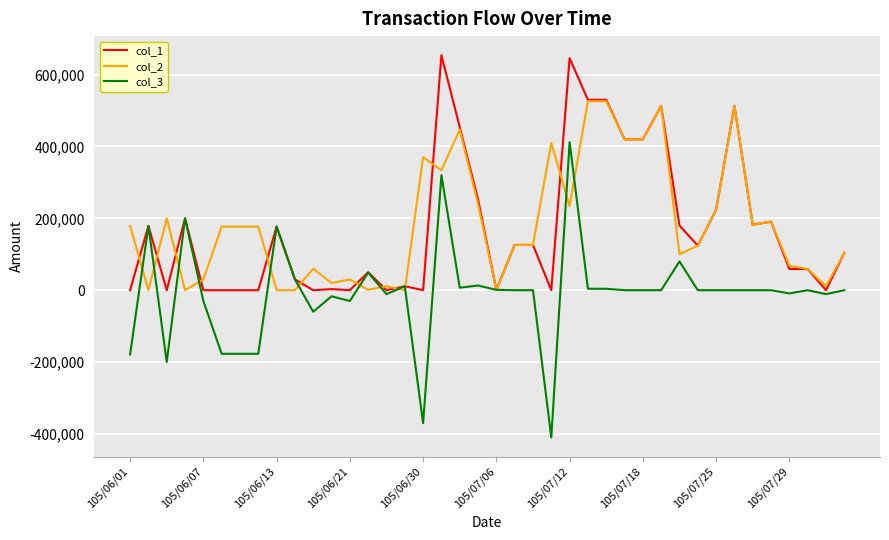

True or false: col_3 has more than 1 interior local peaks.

True